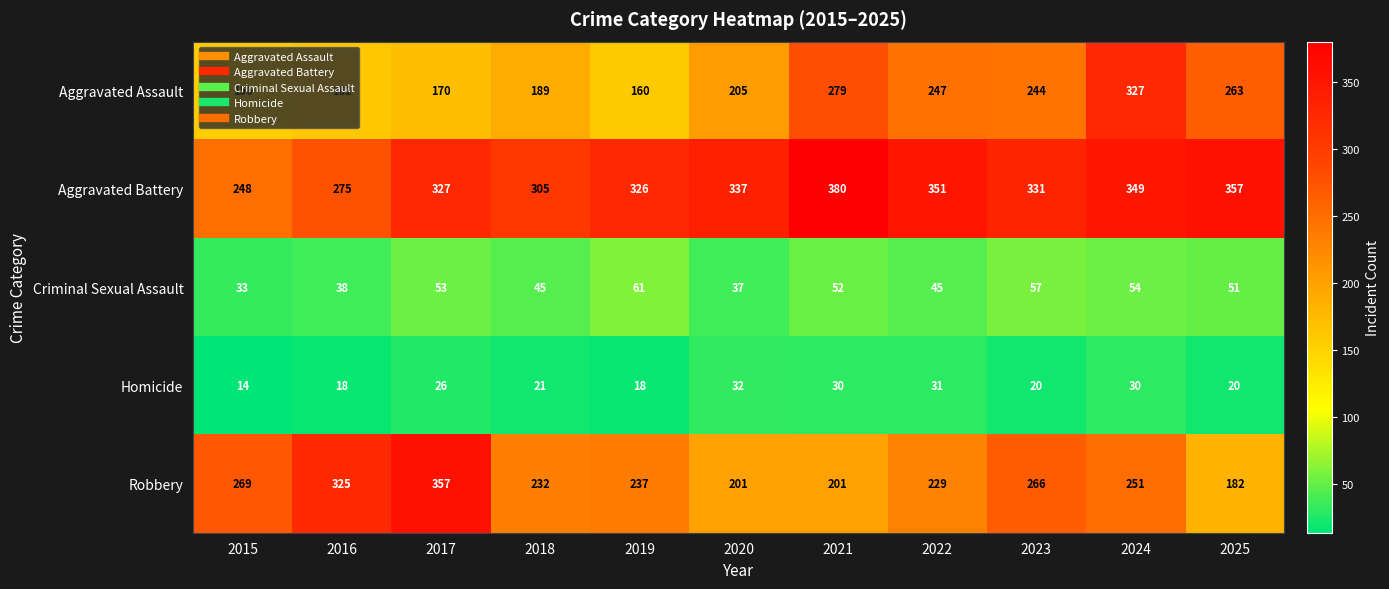

Where does the Robbery series first go above 237?

2015